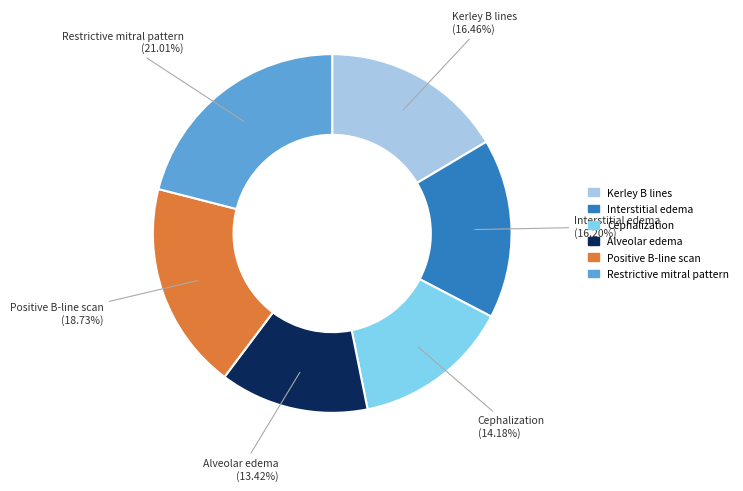

Does Kerley B lines account for over 50% of the chart?

No